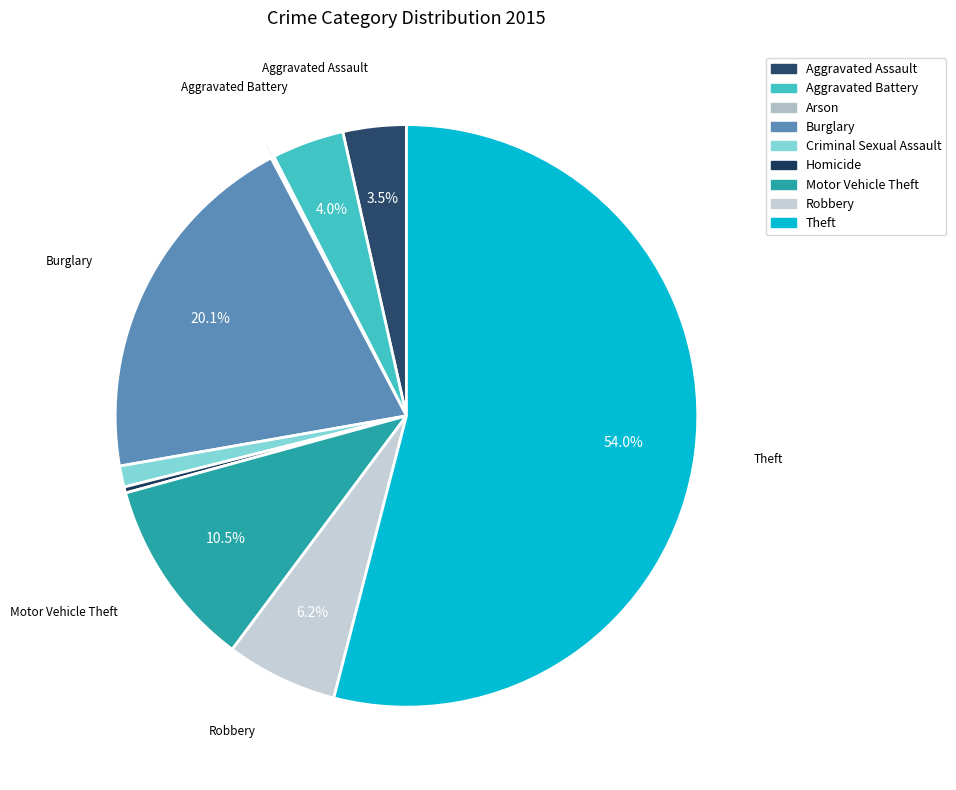

Count the number of slices in the pie.

9